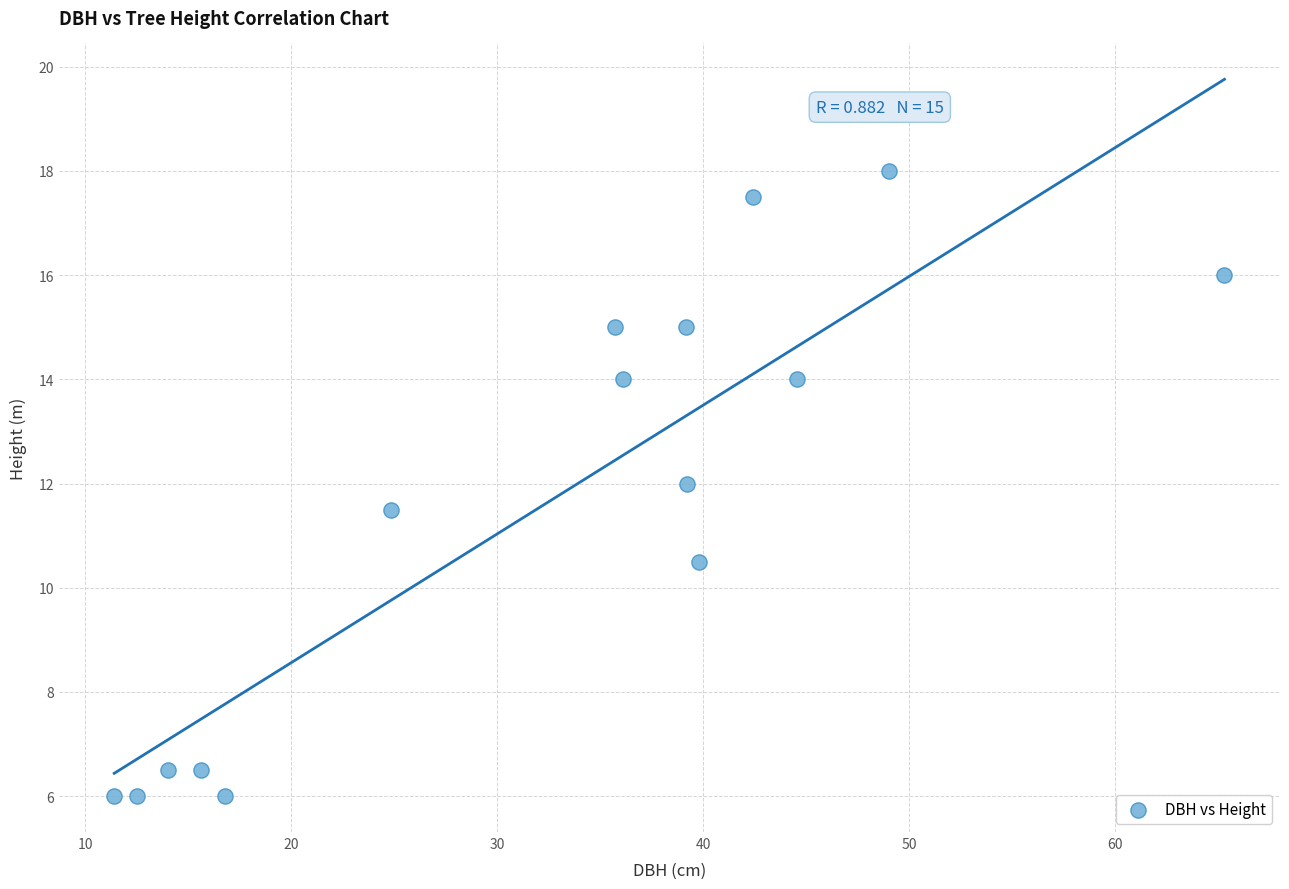

What is the range of X values (max minus min)?

53.9